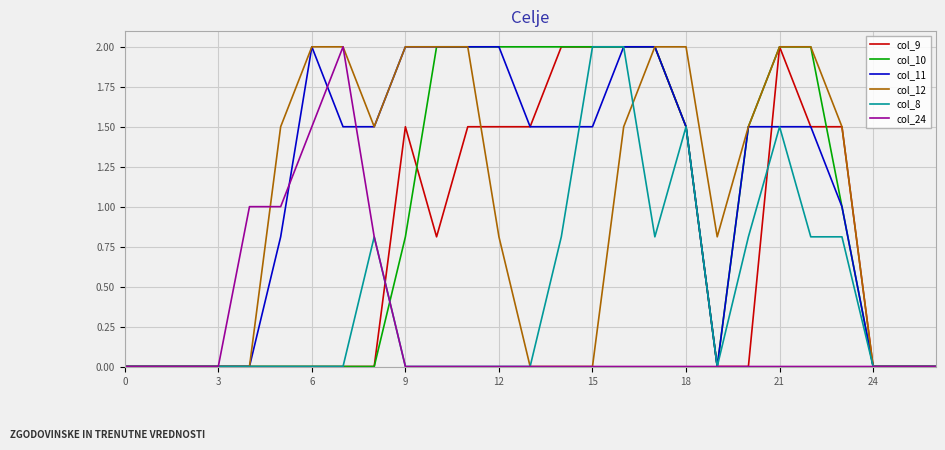

What is the maximum value shown in the chart?

2.0